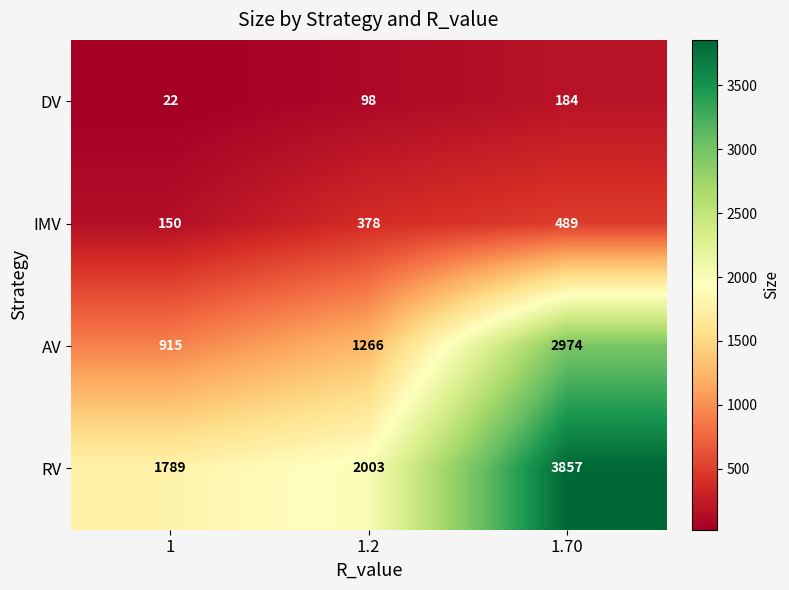

How many data points does each series have?

3